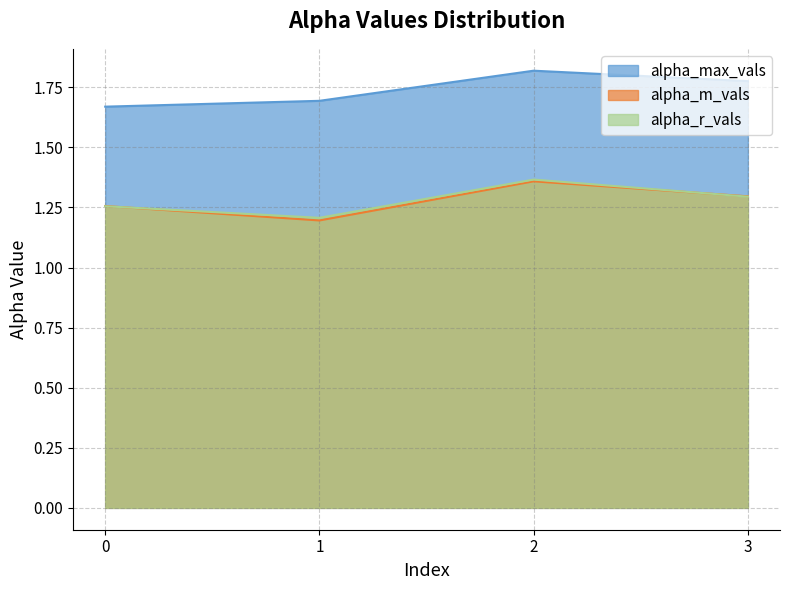

How many alpha_r_vals values are between 1 and 2?

4